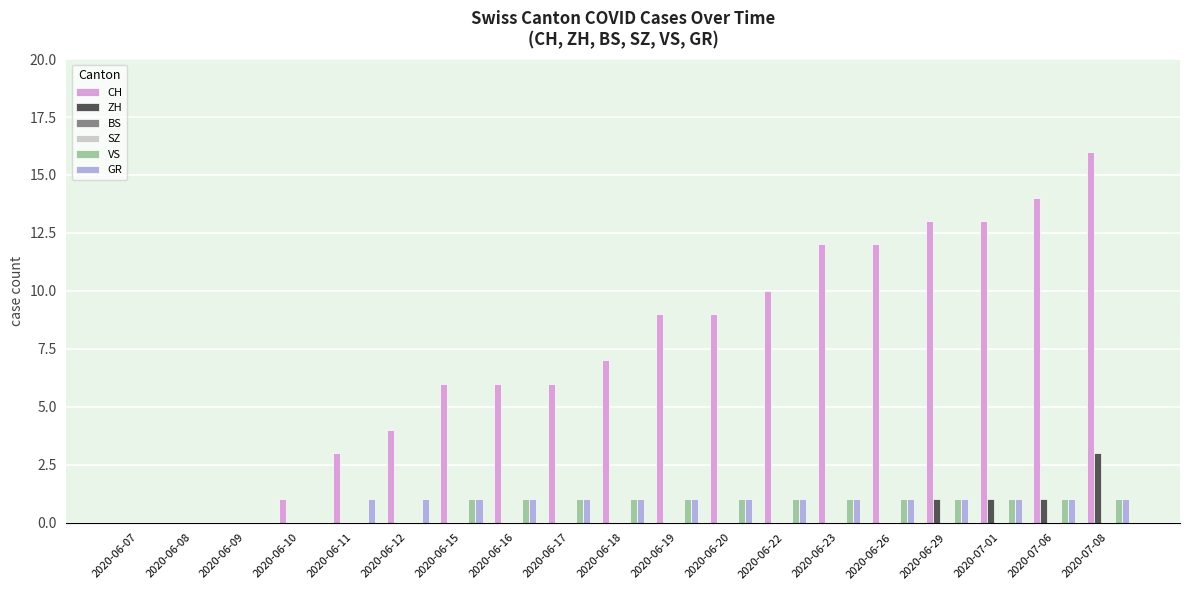

Are the bars horizontal?

No